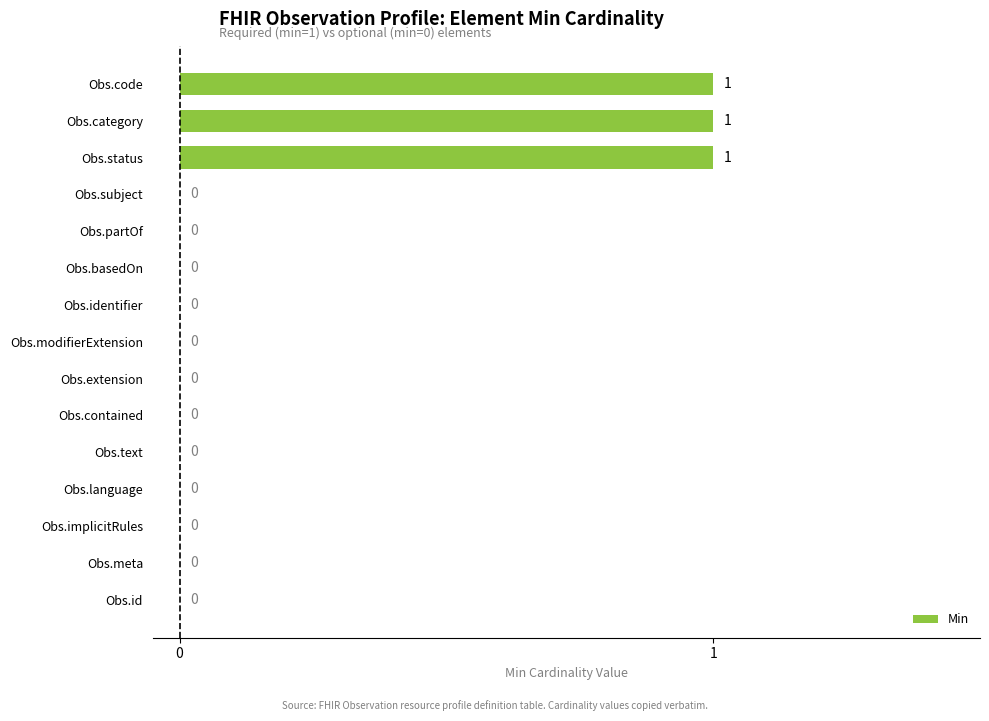

How many values are between 0 and 1?

15